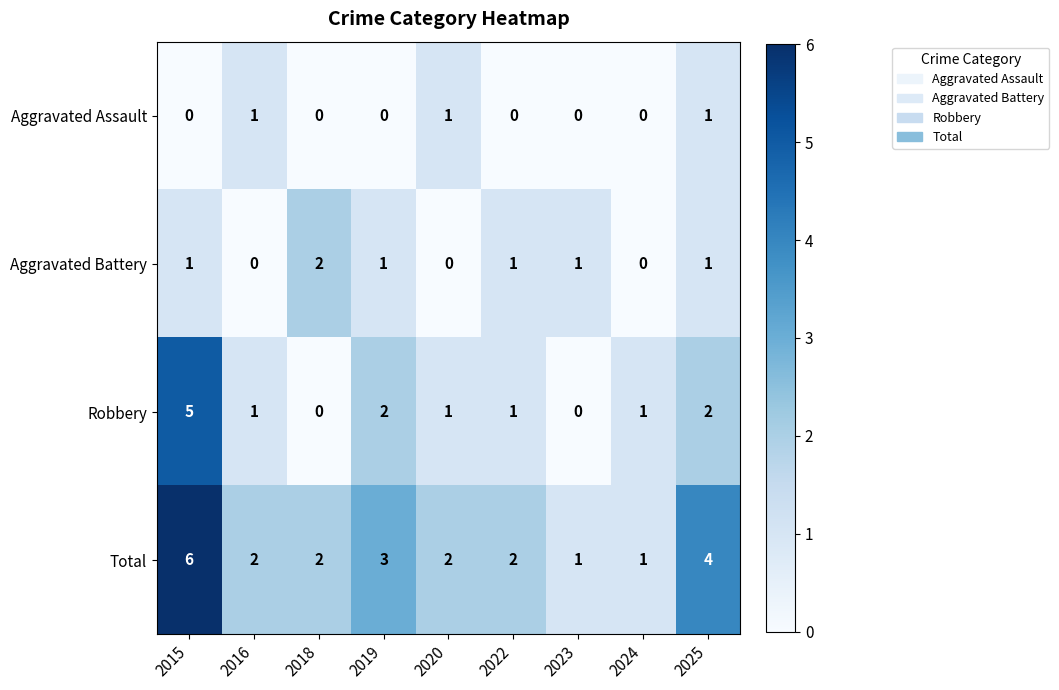

At which category is the sum across all series the highest?

2015